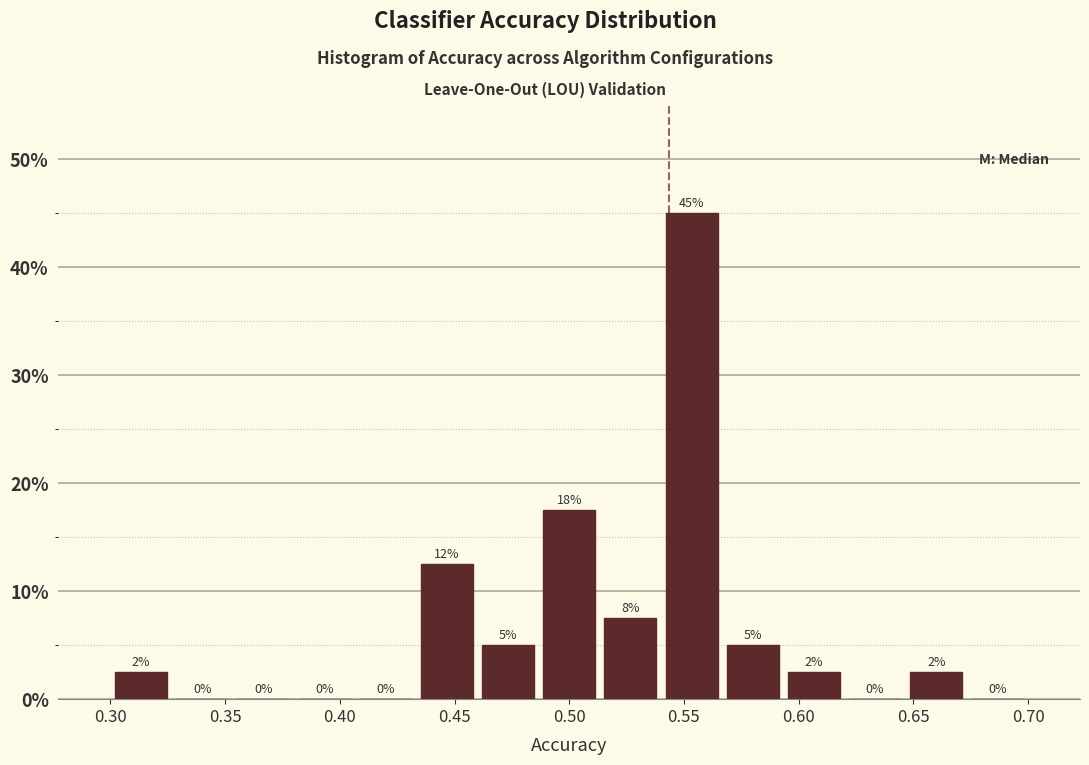

Which range on the x-axis has the tallest bar?

0.540 to 0.565